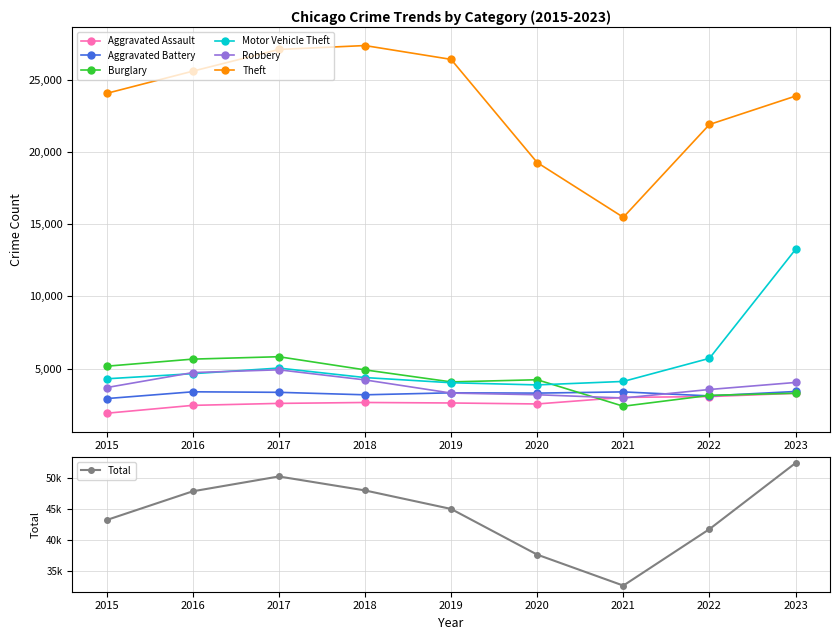

At which category does Theft reach its first local peak?

2018